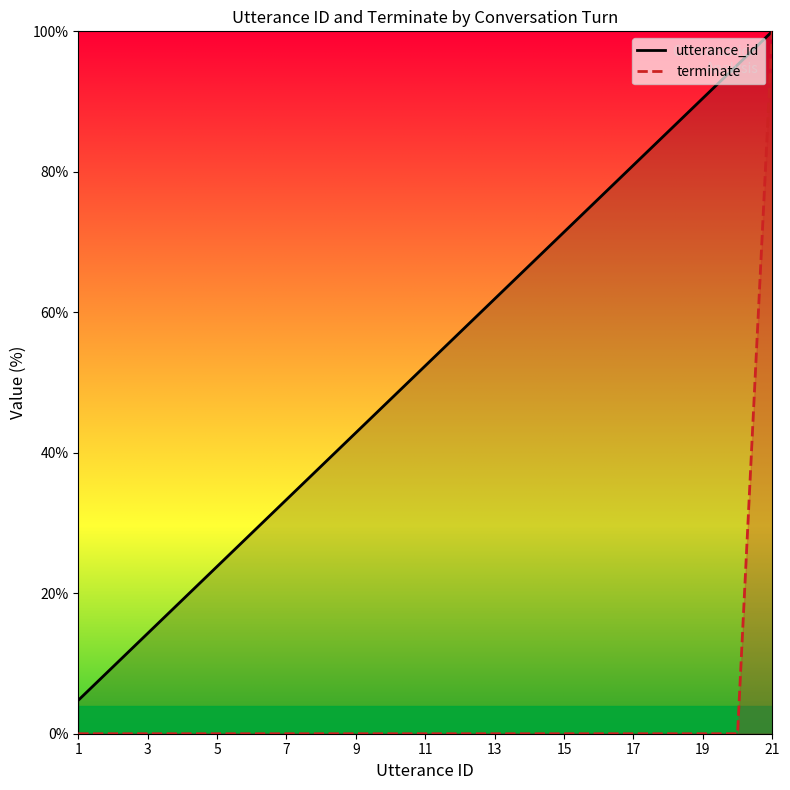

At which category is the sum across all series the highest?

21